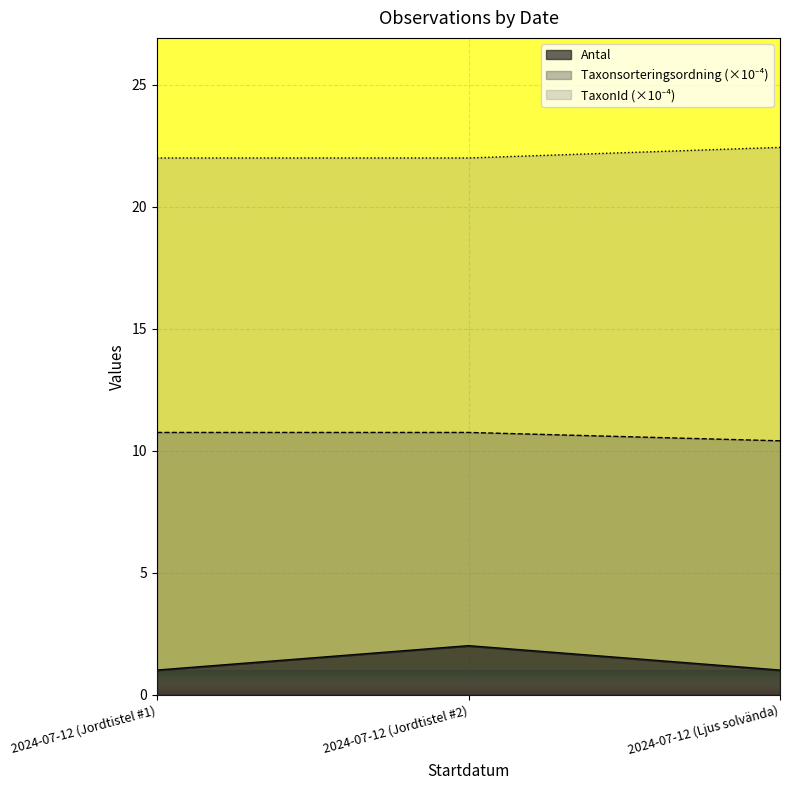

What is the label of the 1st point from the right?

2024-07-12 (Ljus solvända)